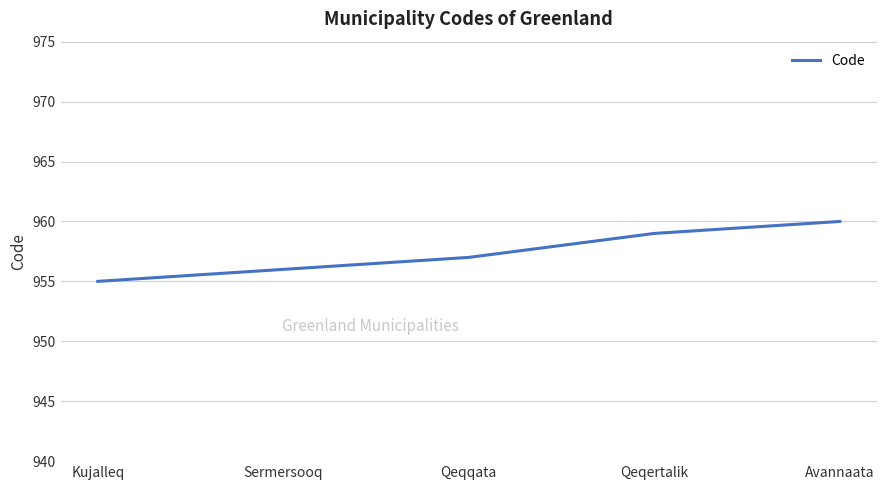

Read the value at Sermersooq.

956